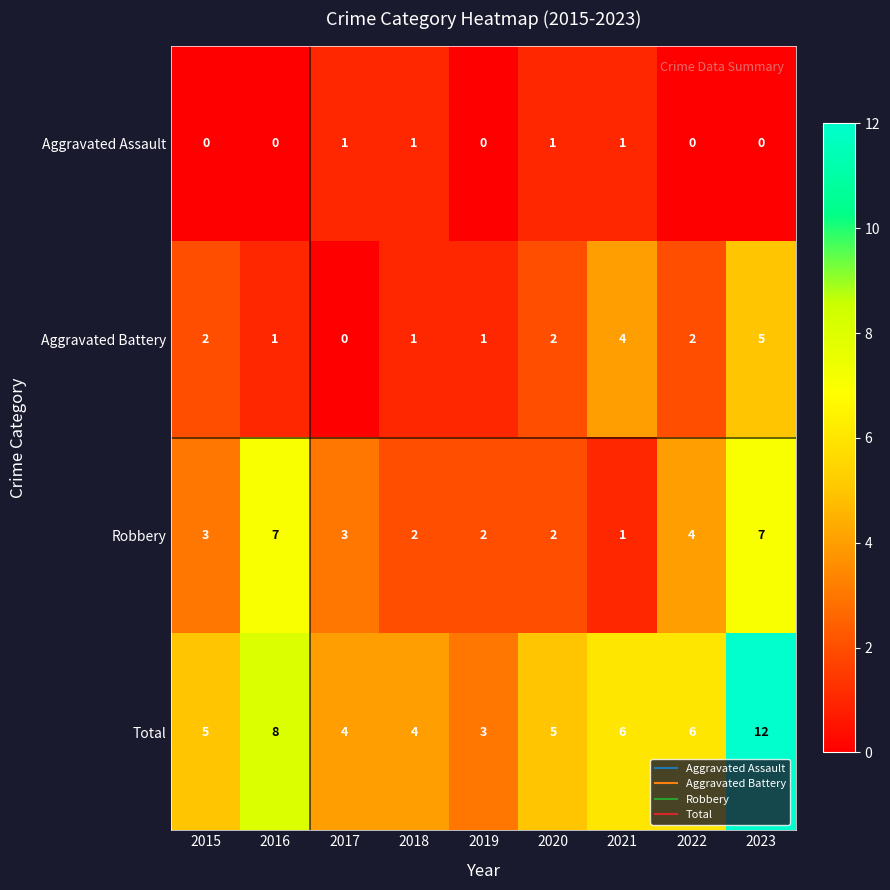

True or false: Total has a value of 5 at 2019.

False